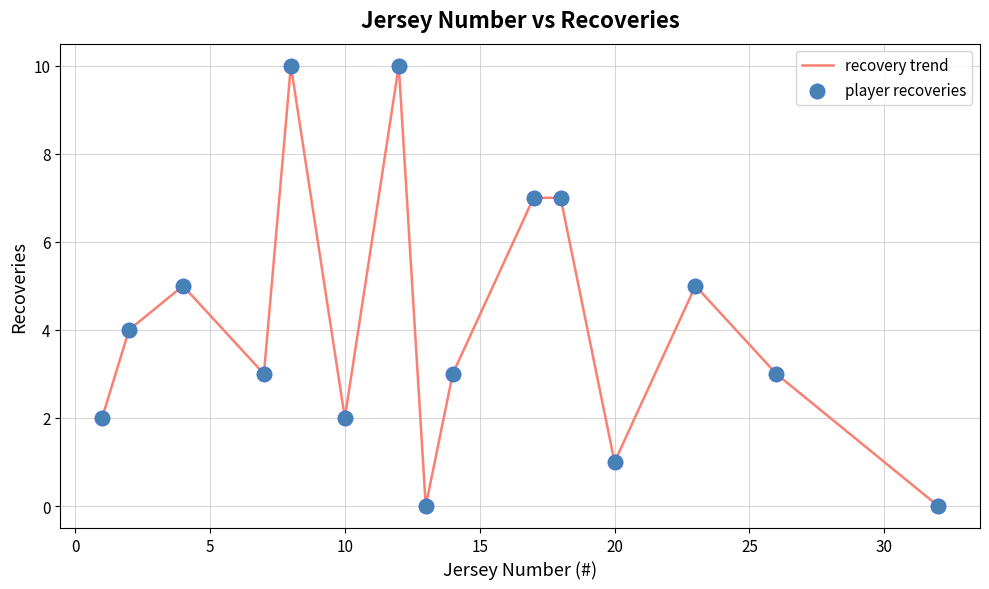

What is the maximum value shown in the chart?

10